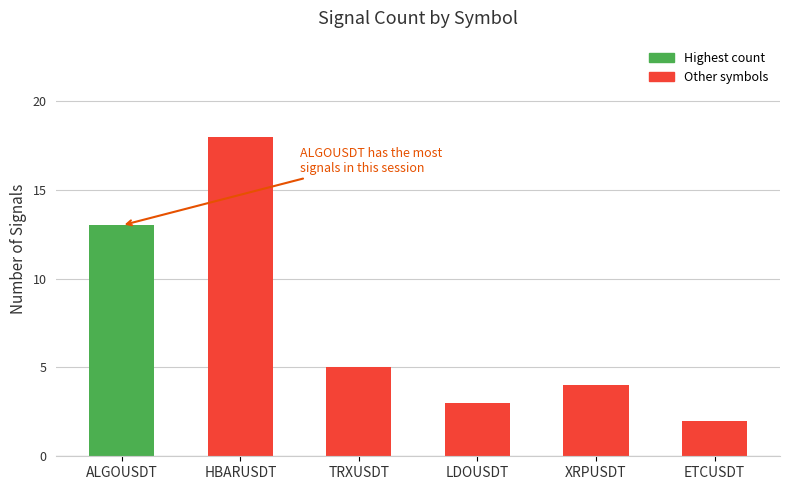

Rank the categories by value from highest to lowest.

HBARUSDT, ALGOUSDT, TRXUSDT, XRPUSDT, LDOUSDT, ETCUSDT